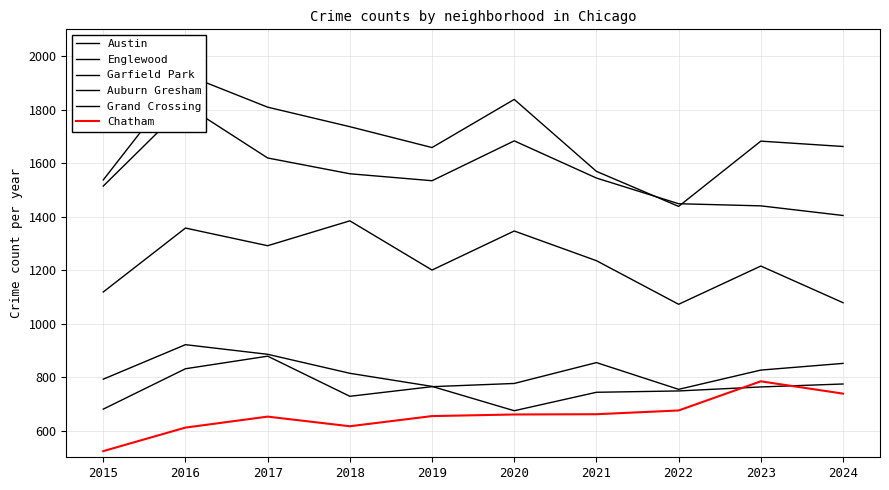

Which series has the largest range (max minus min)?

Austin